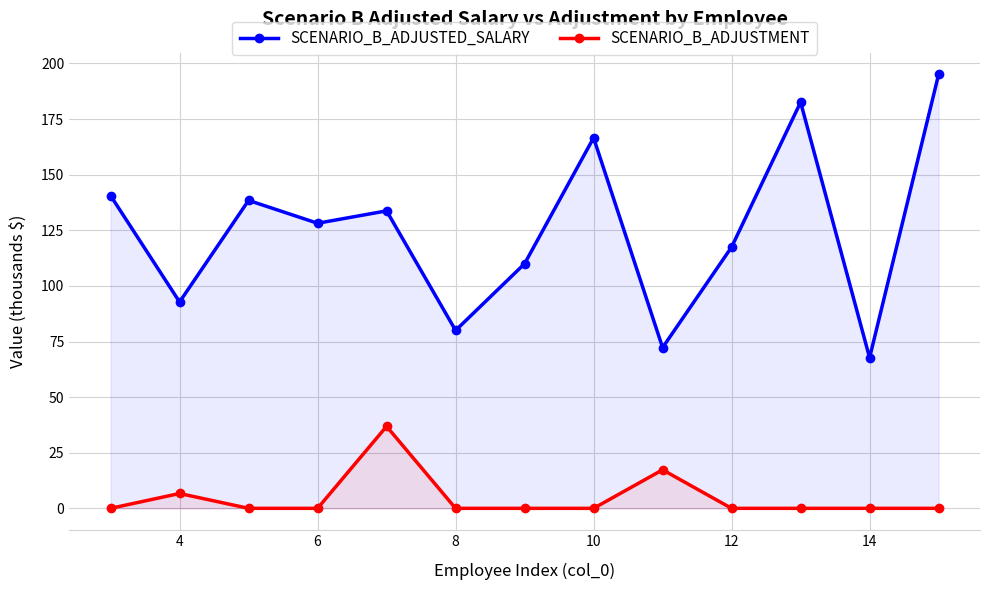

True or false: SCENARIO_B_ADJUSTMENT and SCENARIO_B_ADJUSTED_SALARY cross at least once.

False